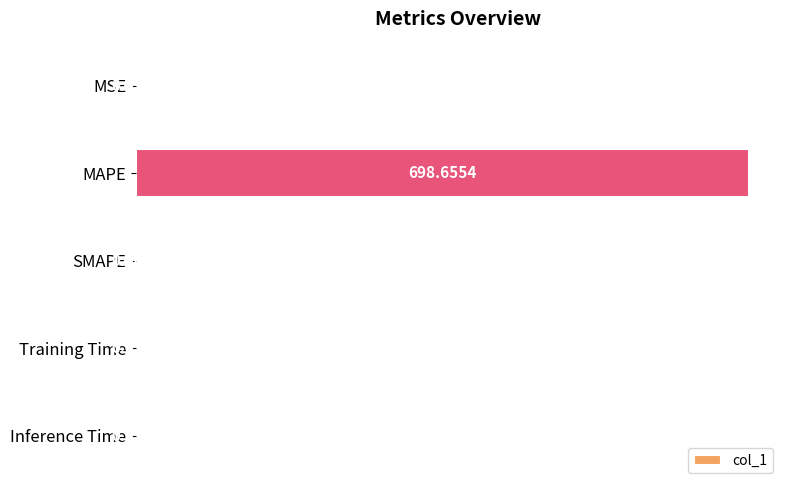

Which category has the highest value across all series?

MAPE